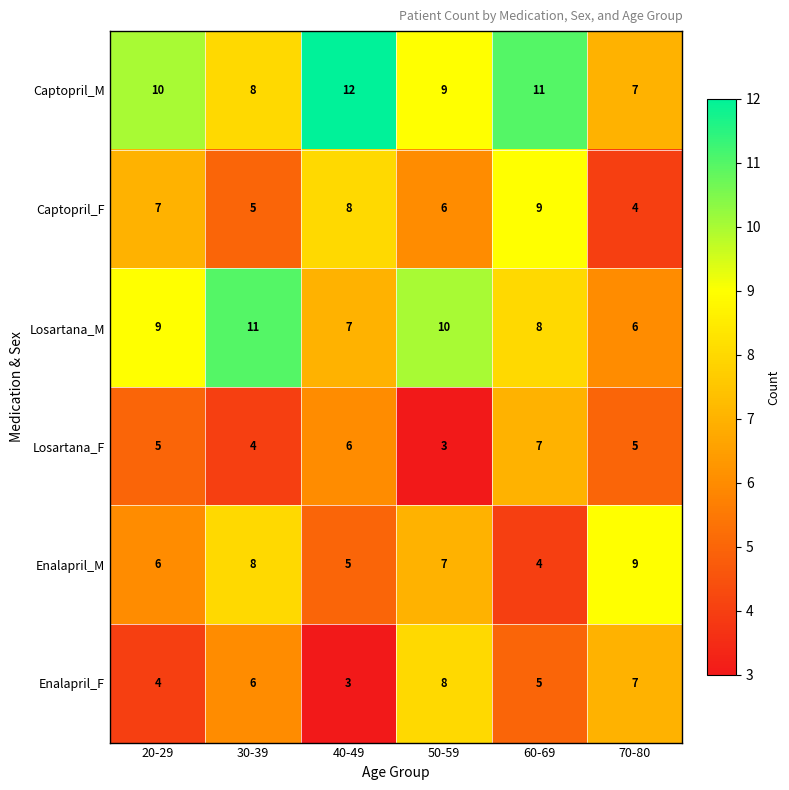

What is the sum of all Captopril_F values?

39